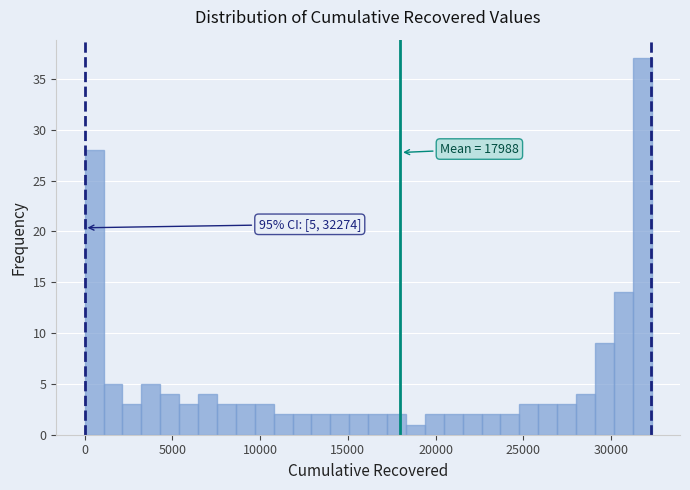

Read against the x-axis, roughly where is the centre of the tallest bar?

32000